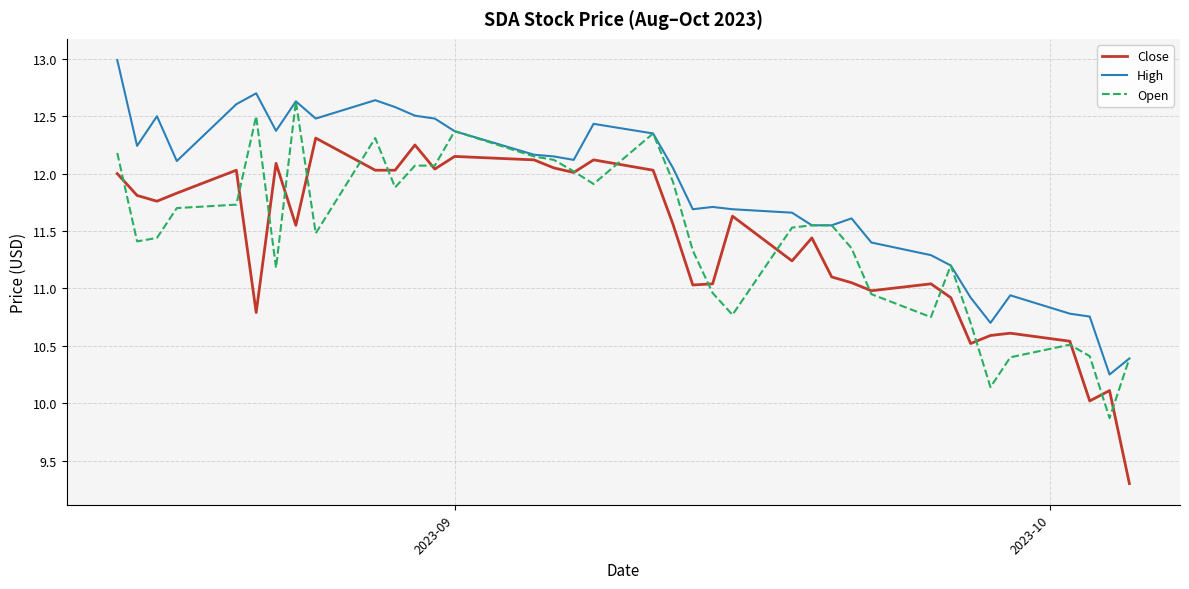

What are all the series names shown in the legend?

Close, High, Open